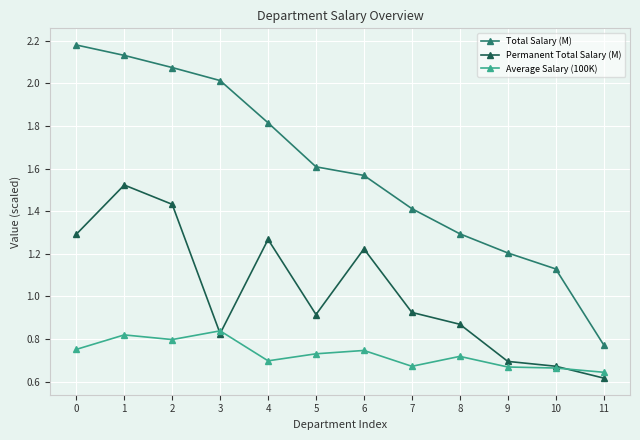

Is it true that Total Salary (M) equals 0.5 at 2?

False